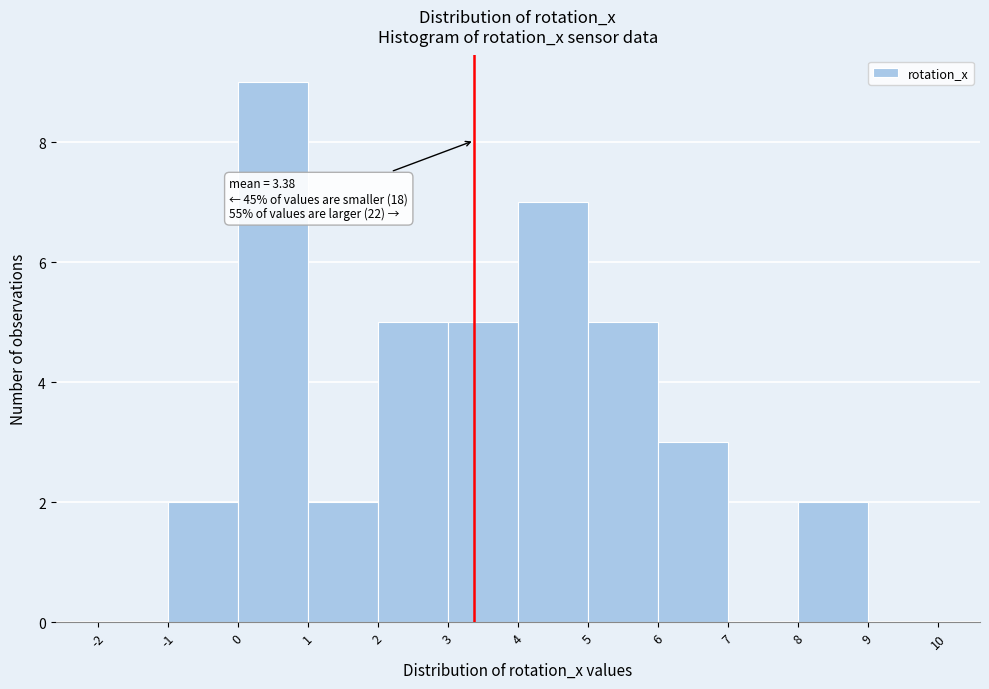

Which range on the x-axis has the tallest bar?

0 to 1